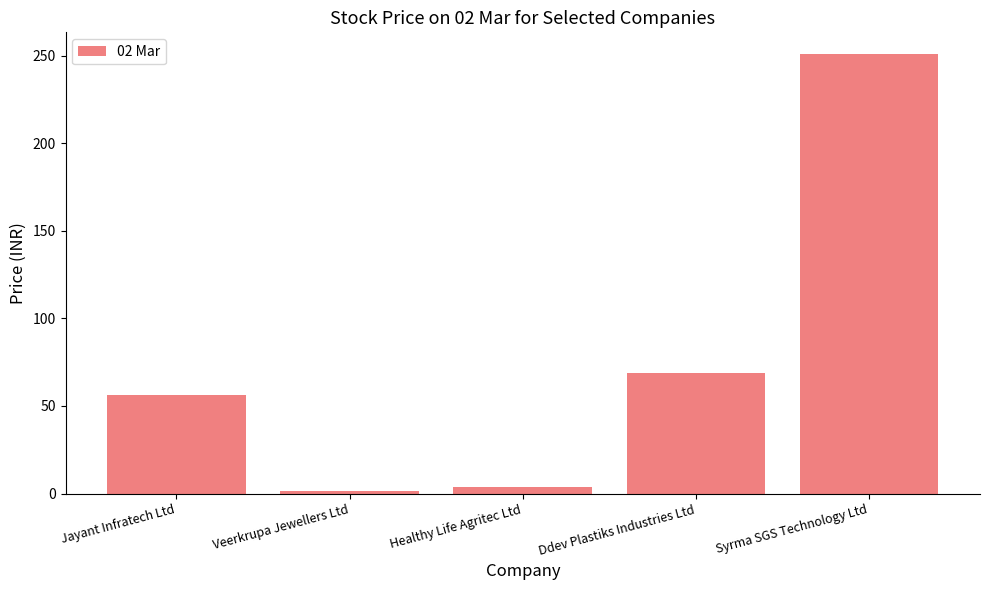

Rank the categories by value from highest to lowest.

Syrma SGS Technology Ltd, Ddev Plastiks Industries Ltd, Jayant Infratech Ltd, Healthy Life Agritec Ltd, Veerkrupa Jewellers Ltd